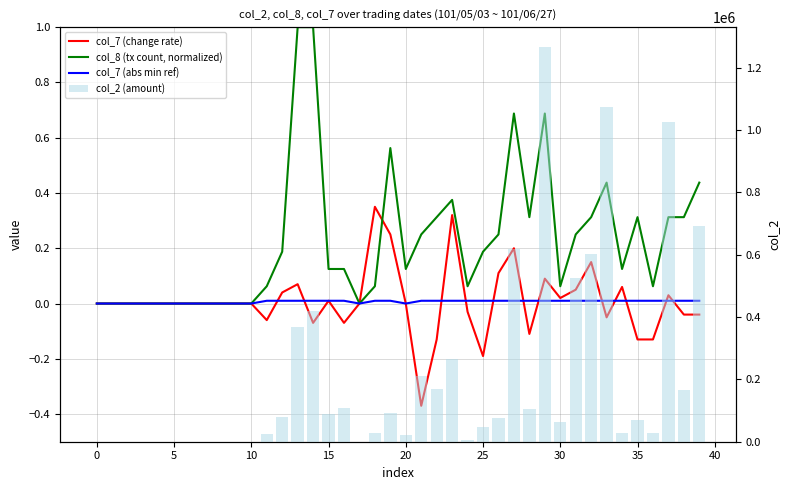

At which category is the sum across all series the highest?

29